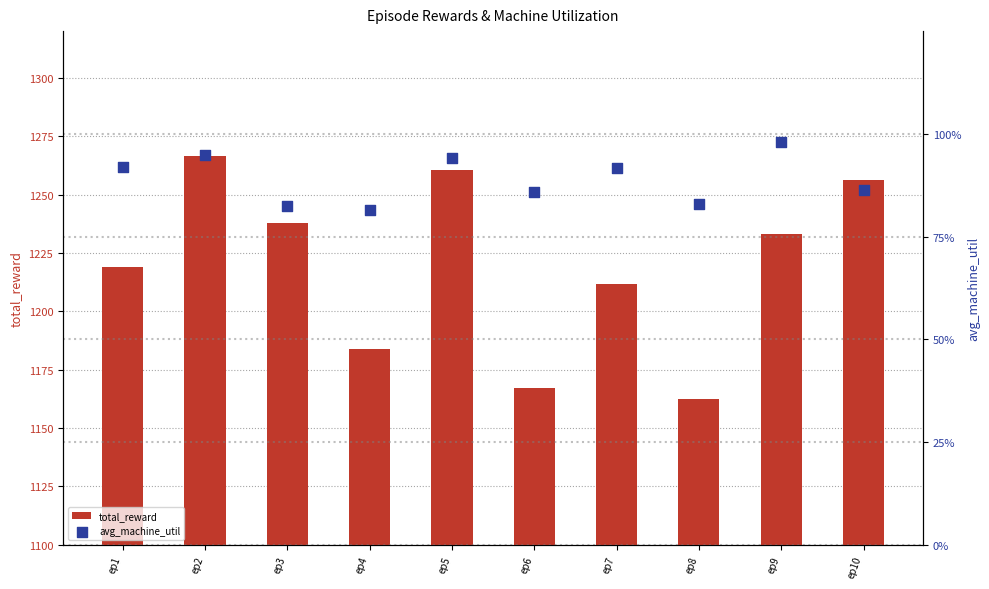

At which category is the sum across all series the highest?

ep2